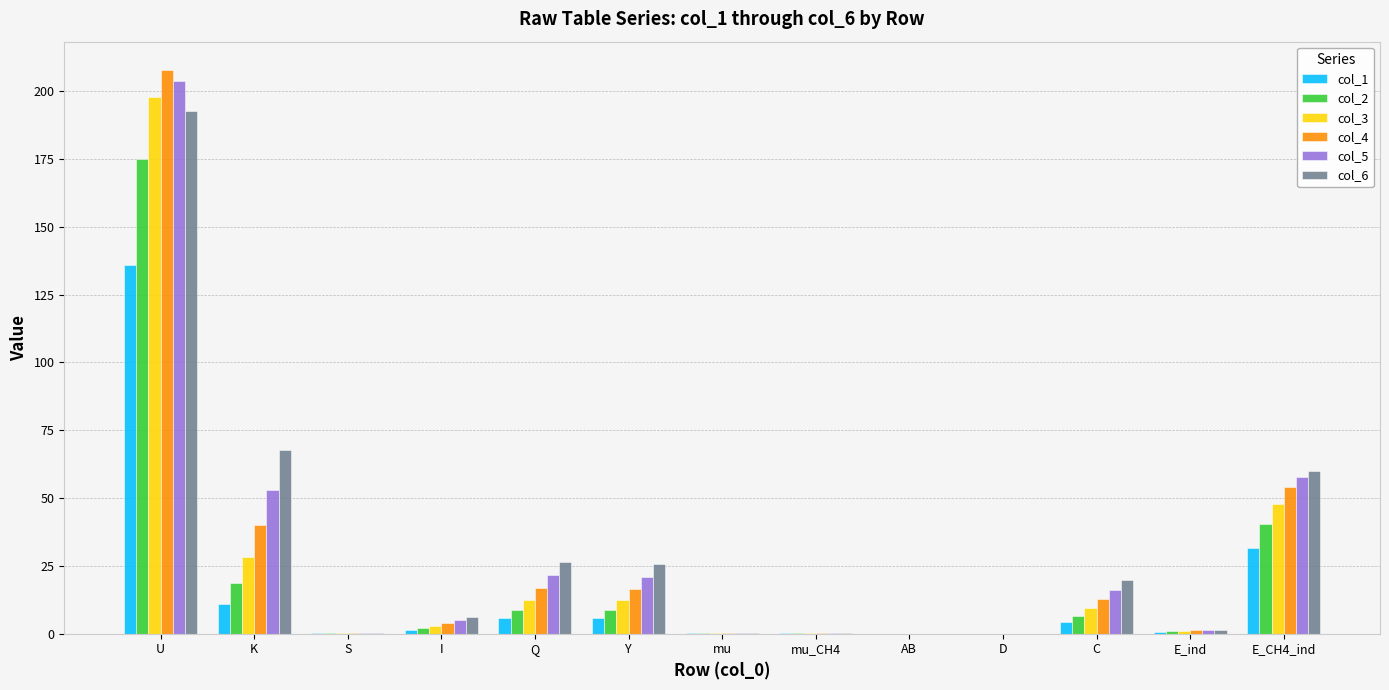

Is it true that col_5 equals 4.9 at I?

True